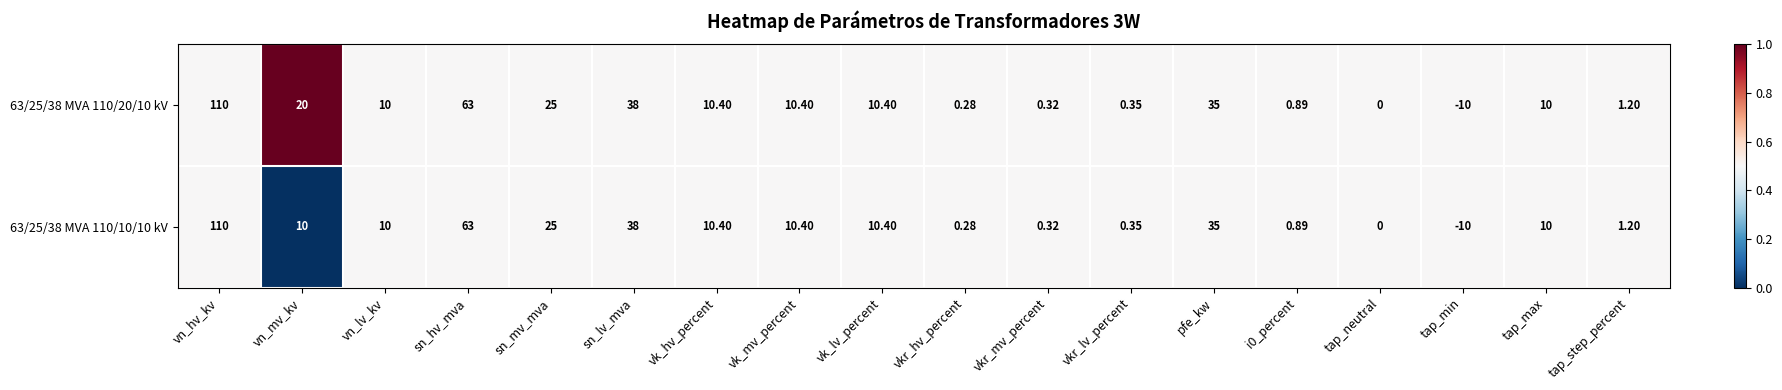

At which category is the sum across all series the highest?

vn_hv_kv